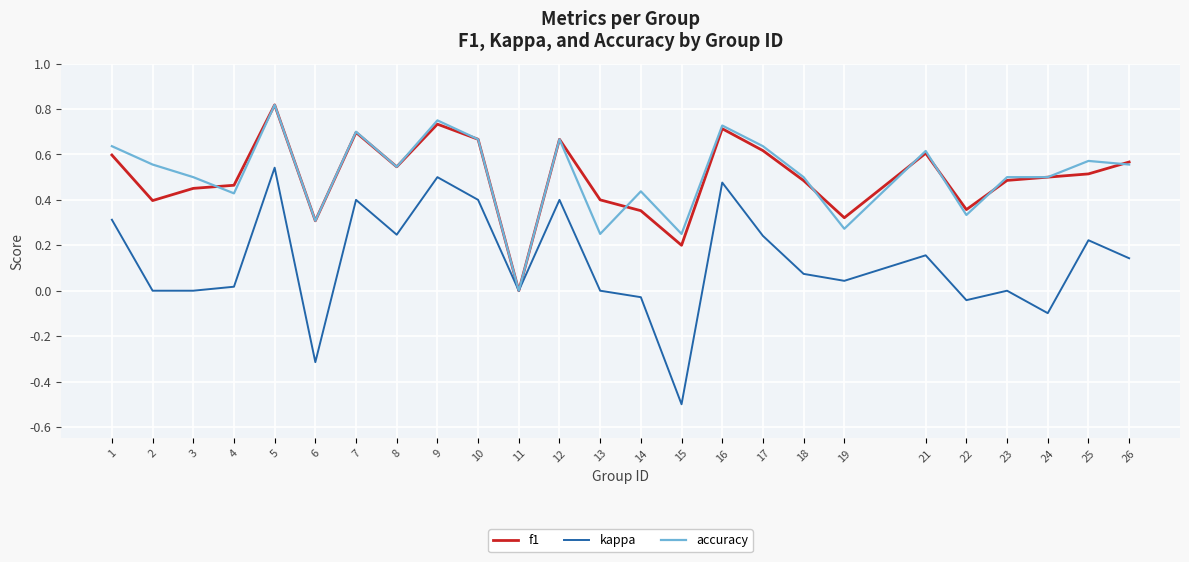

At which category is the sum across all series the highest?

5